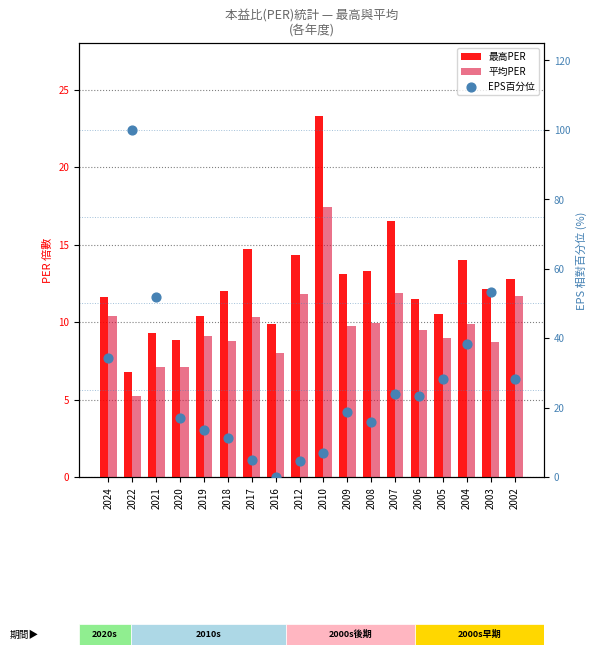

Which series has the largest total across all categories?

EPS百分位